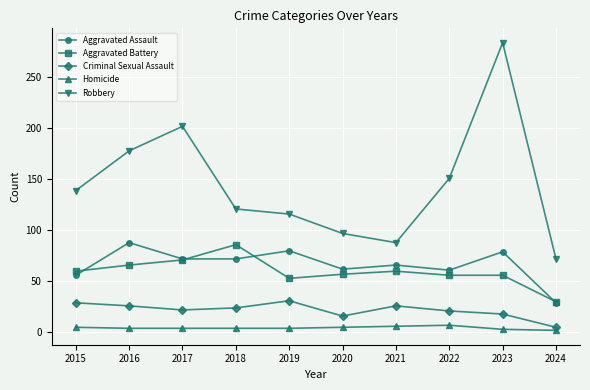

What is the lowest value of the Aggravated Battery series?

30